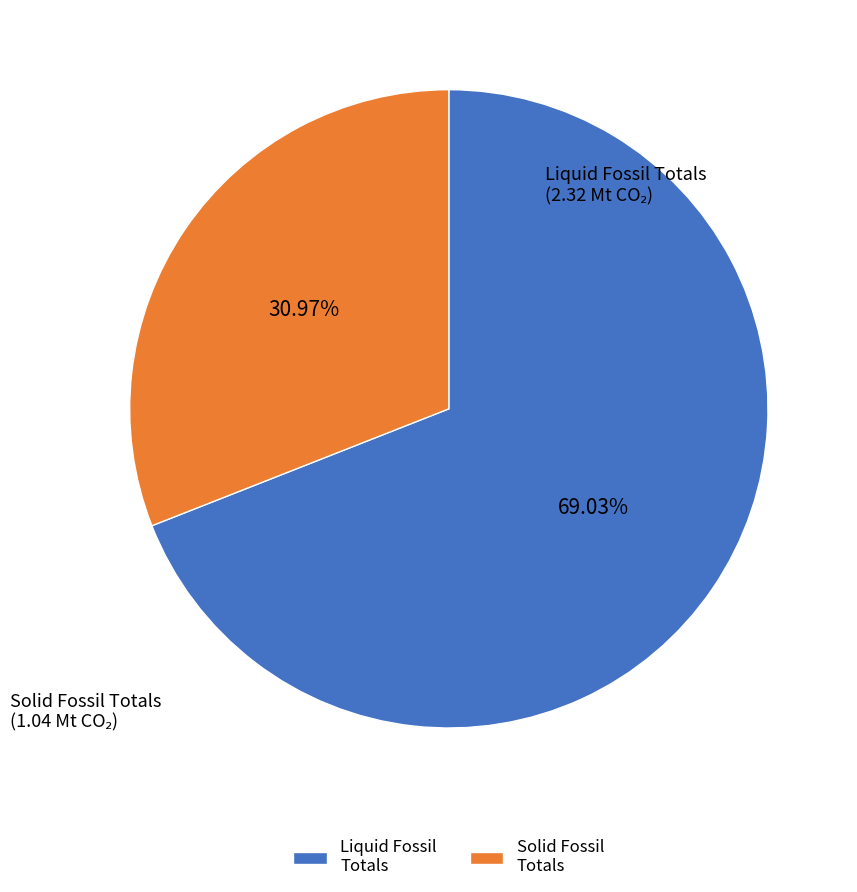

Combined, do Solid Fossil Totals and Liquid Fossil Totals account for over 50%?

Yes